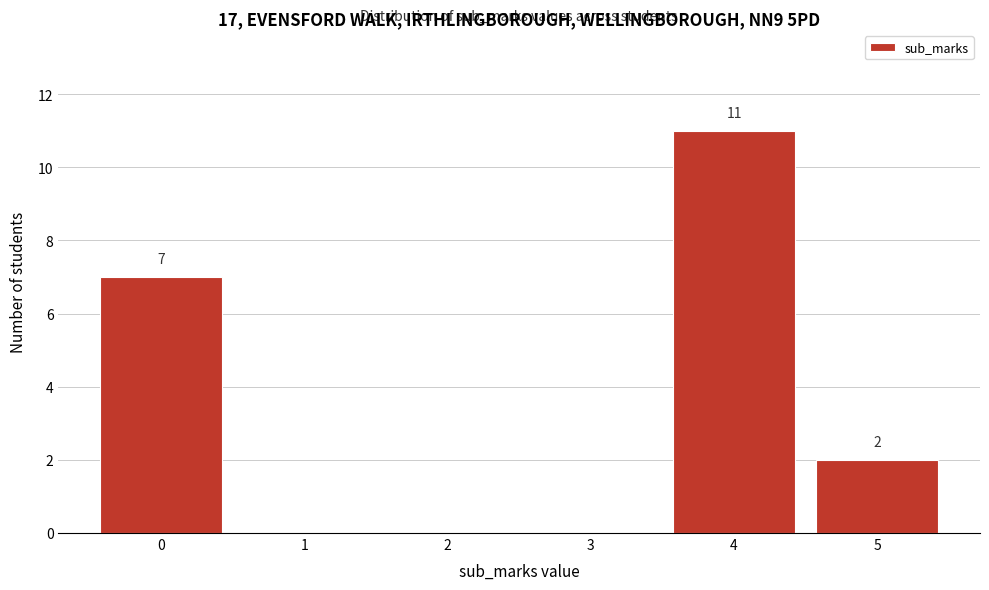

Reading left to right, what are all the values shown in this chart?

0=7	1=0	2=0	3=0	4=11	5=2